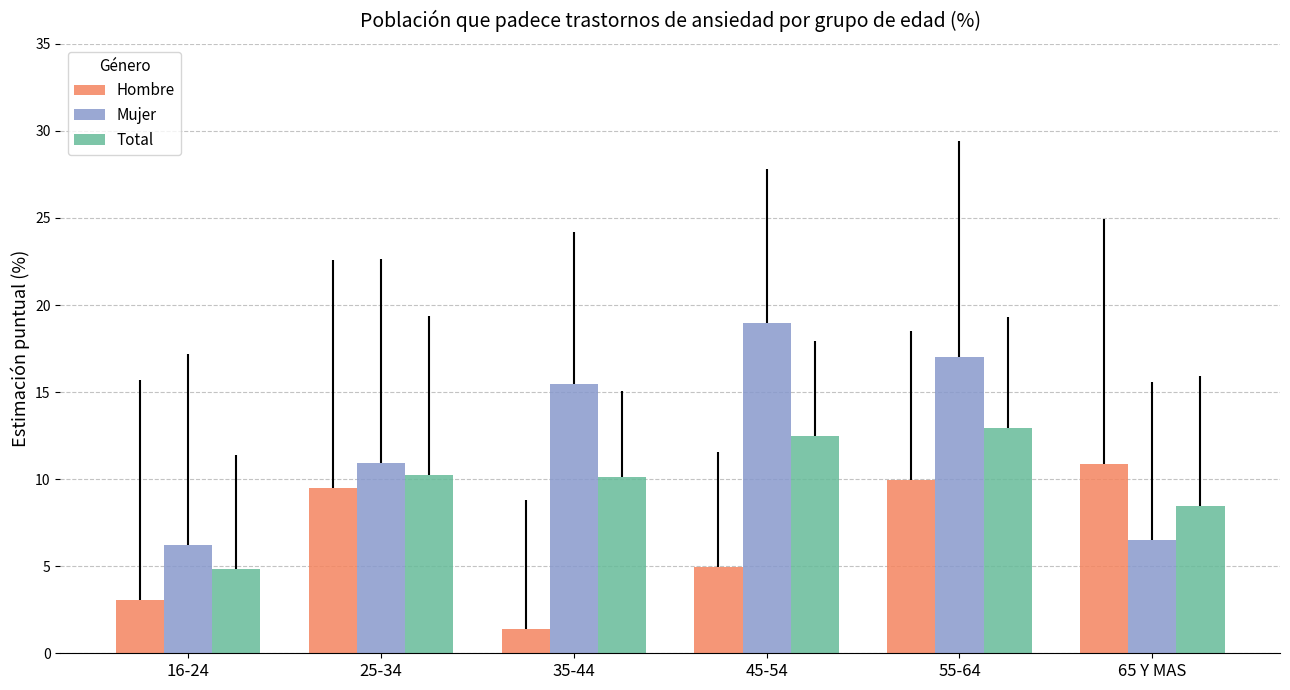

What is the value of the Total bar at the 2nd from the left?

10.2